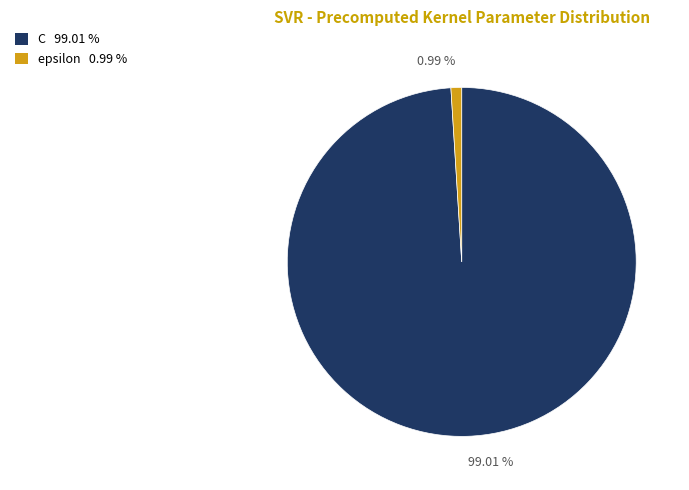

To the nearest percent, what is the combined percentage of C and epsilon?

100%